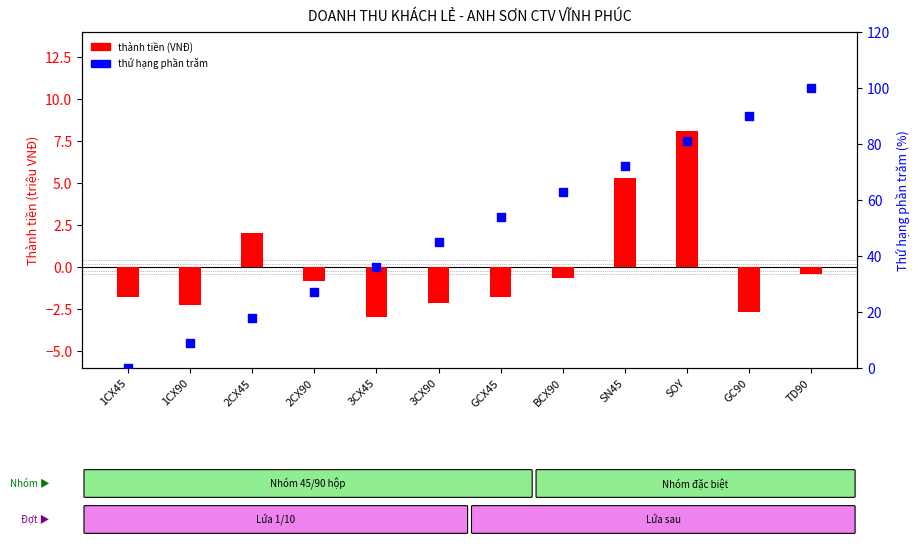

At how many categories does at least one series exceed 86?

2